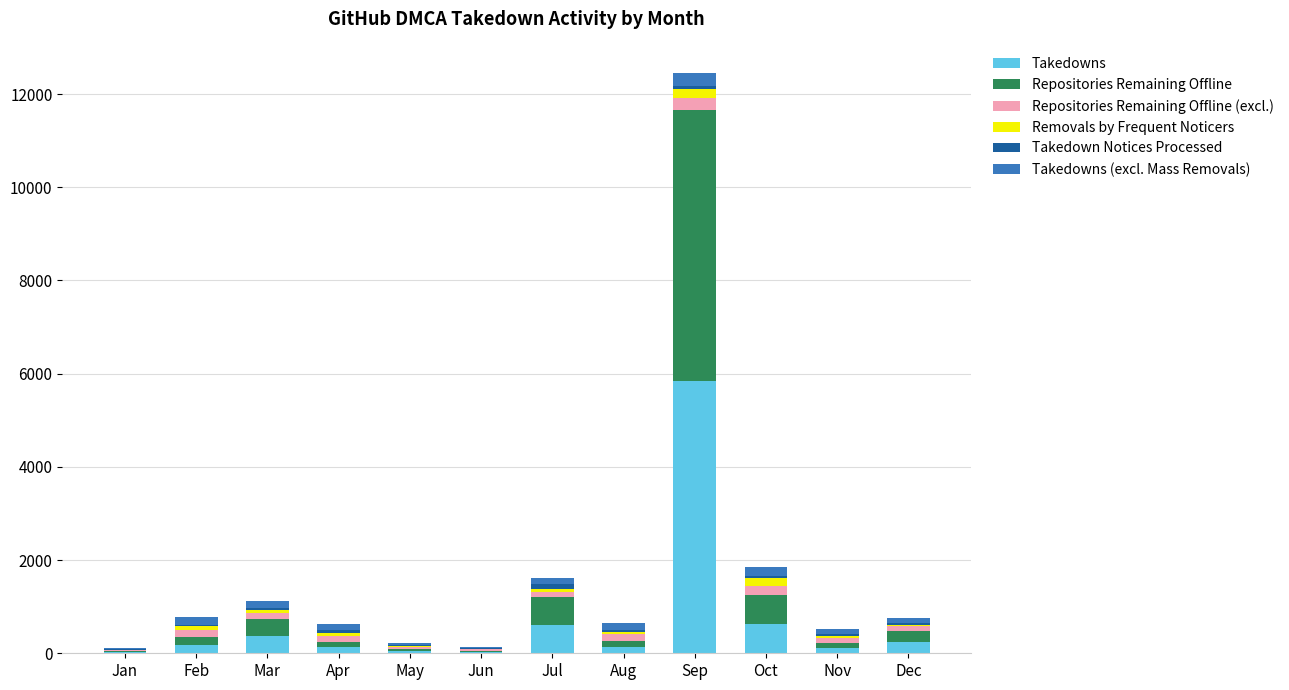

Where is Takedowns nearest to the value 2928?

Oct